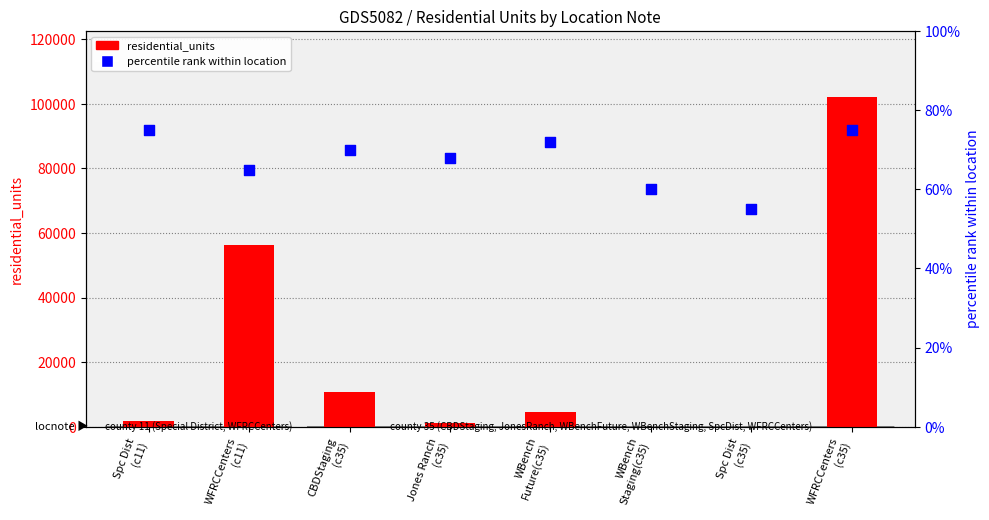

At which category is the sum across all series the highest?

WFRCCenters
(c35)